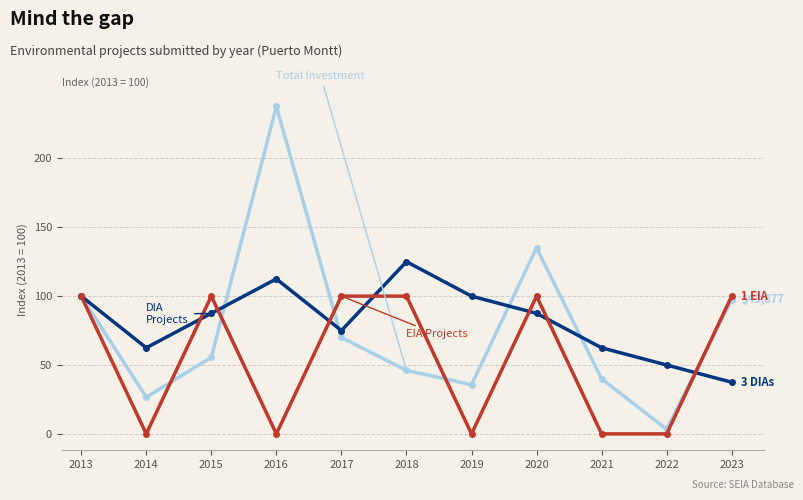

What is the greatest value displayed?

237.8